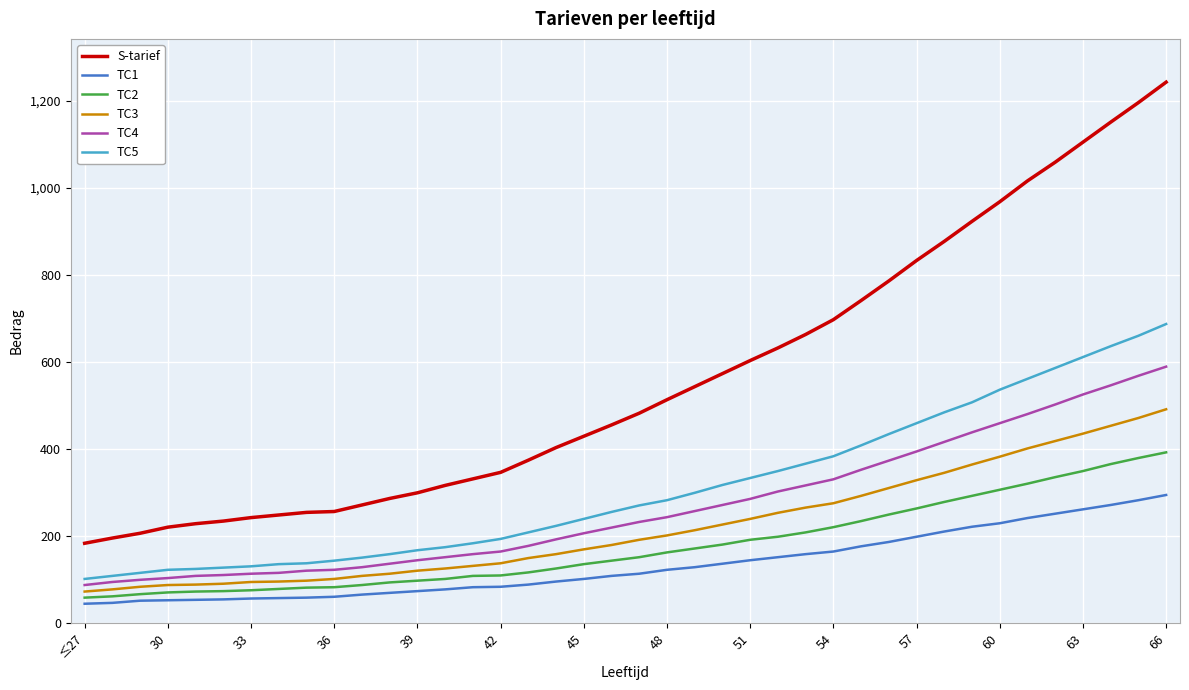

Which series has the largest total across all categories?

S-tarief